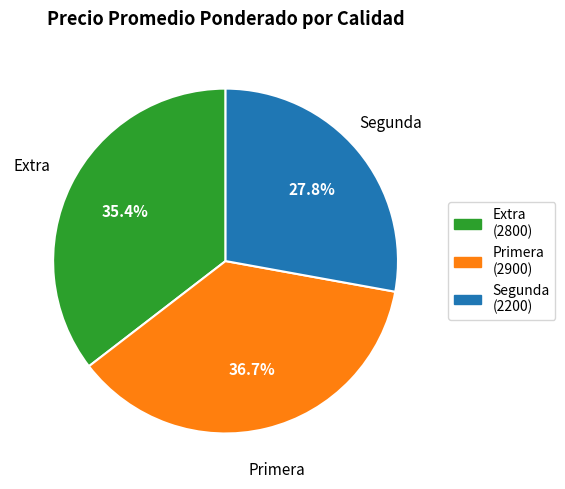

Is Primera the majority of the pie?

No